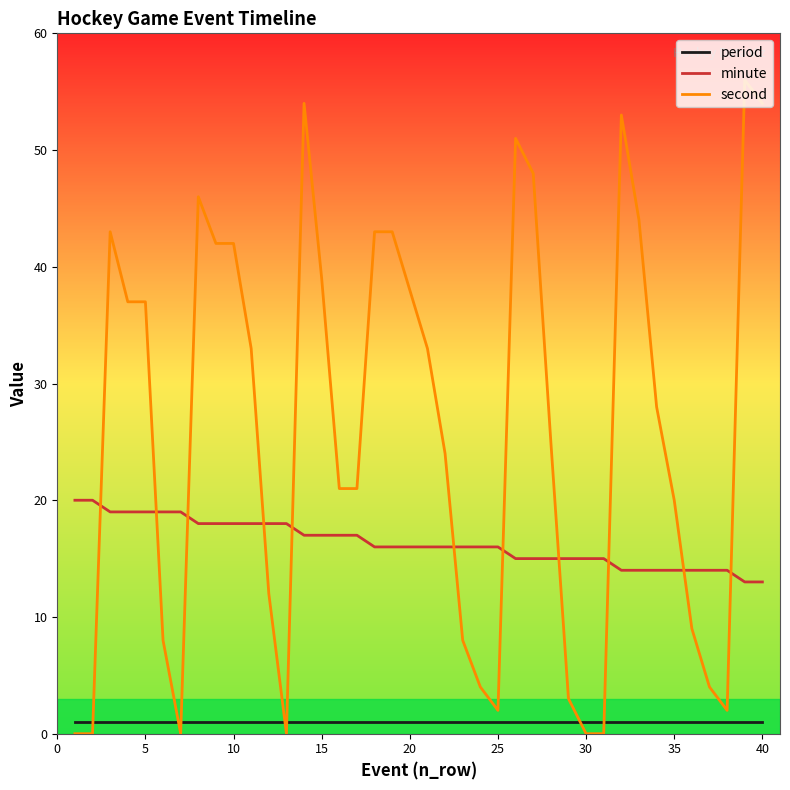

Does the chart have visible grid lines?

No